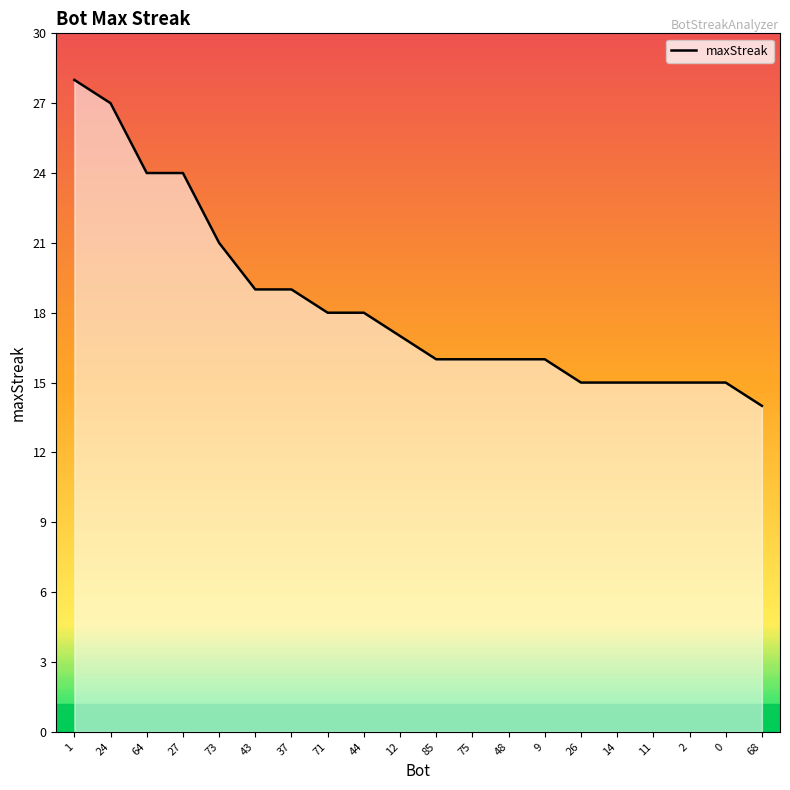

True or false: the data shows 22 at 26.

False